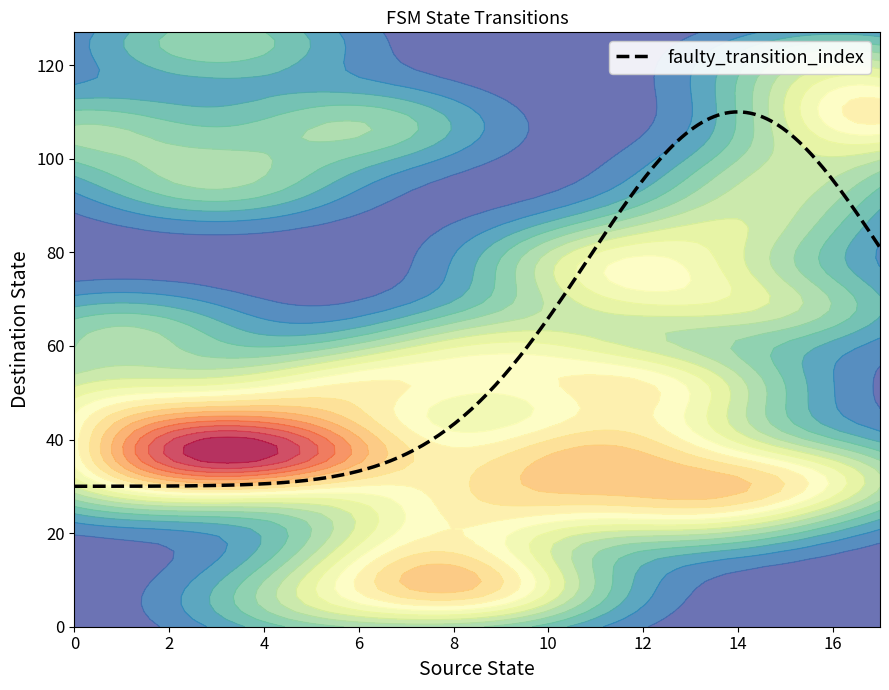

What is the sum of all source_state values?

306